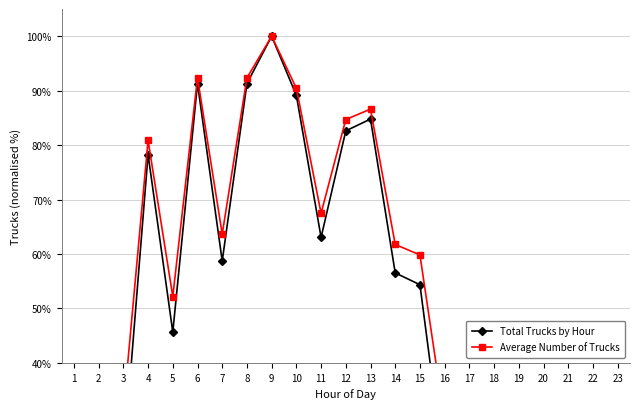

Which series has the widest spread of values?

Total Trucks by Hour